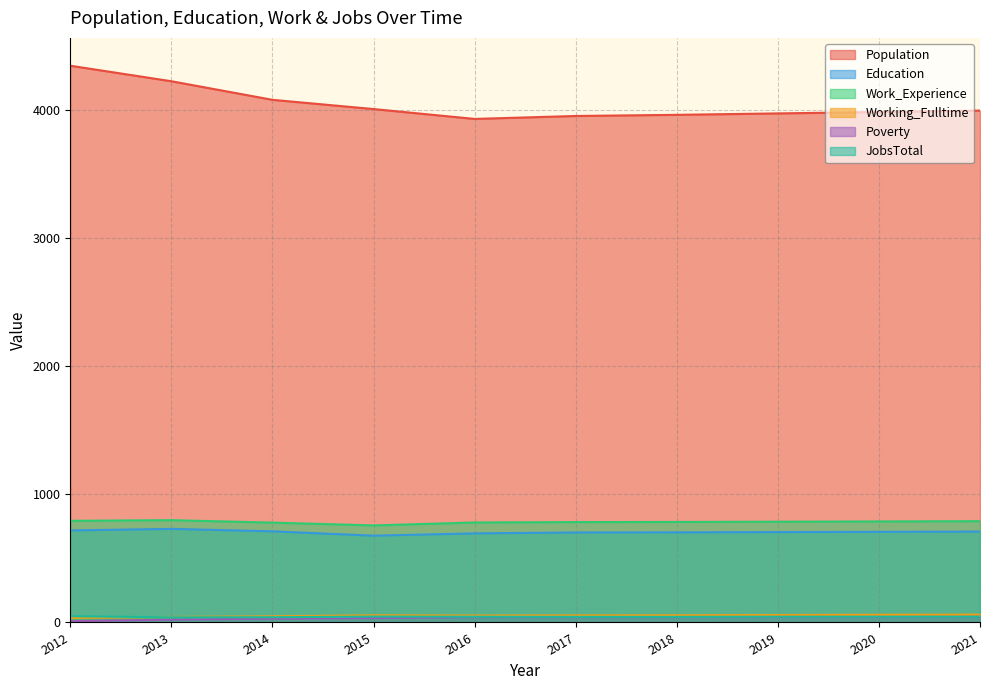

List the series in order of their peak value, lowest first.

Poverty, JobsTotal, Working_Fulltime, Education, Work_Experience, Population